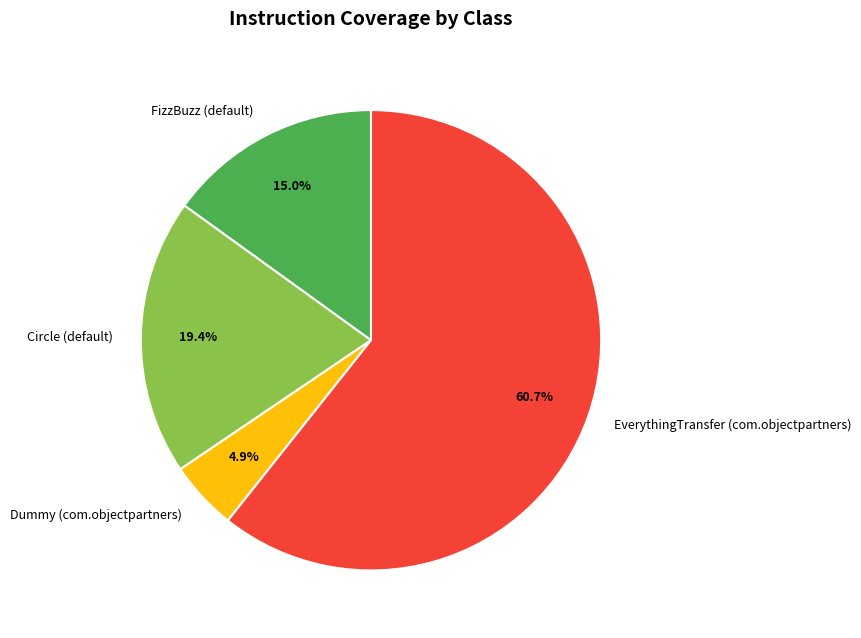

What is the ratio of the value at Circle (default) to the value at FizzBuzz (default)?

1.3